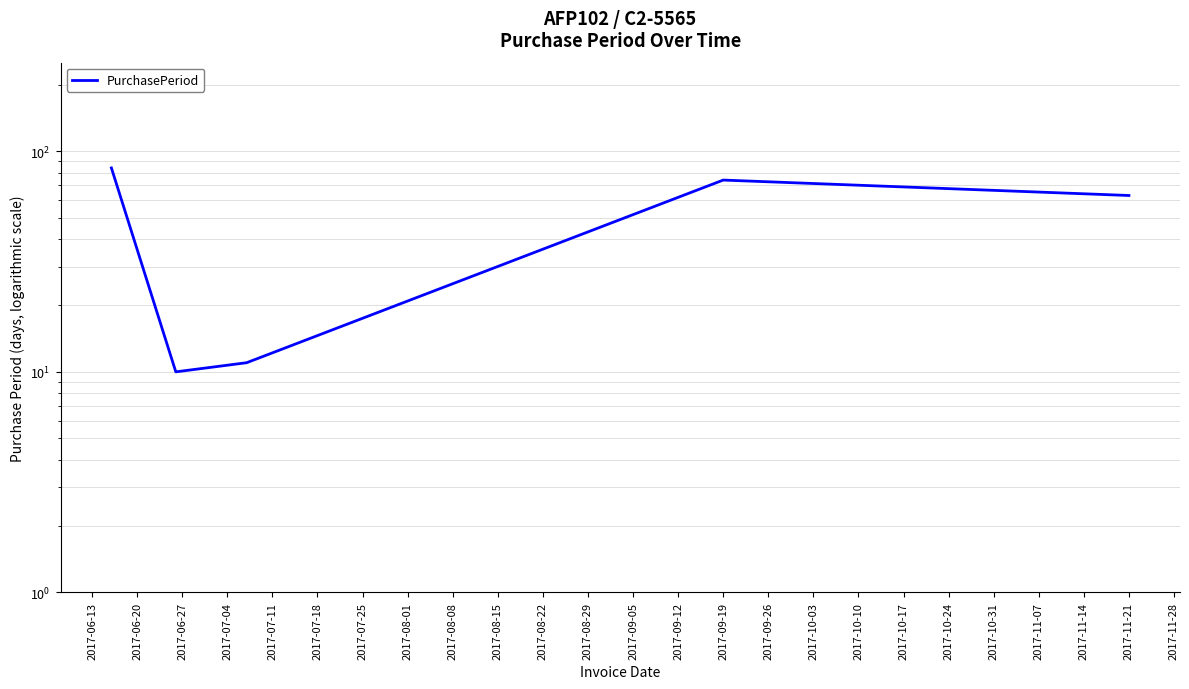

How many data points does each series have?

5